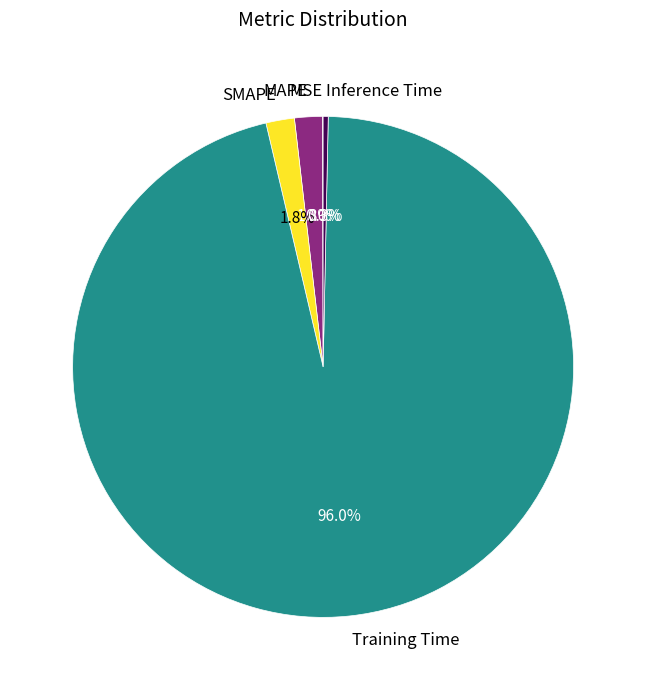

Is the sum of Training Time and MAPE greater than half?

Yes